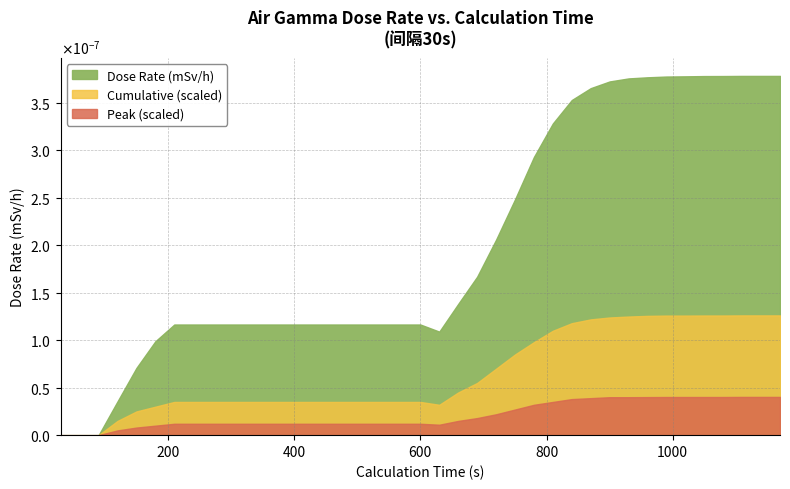

True or false: Peak (scaled) and Cumulative (scaled) cross at least once.

False